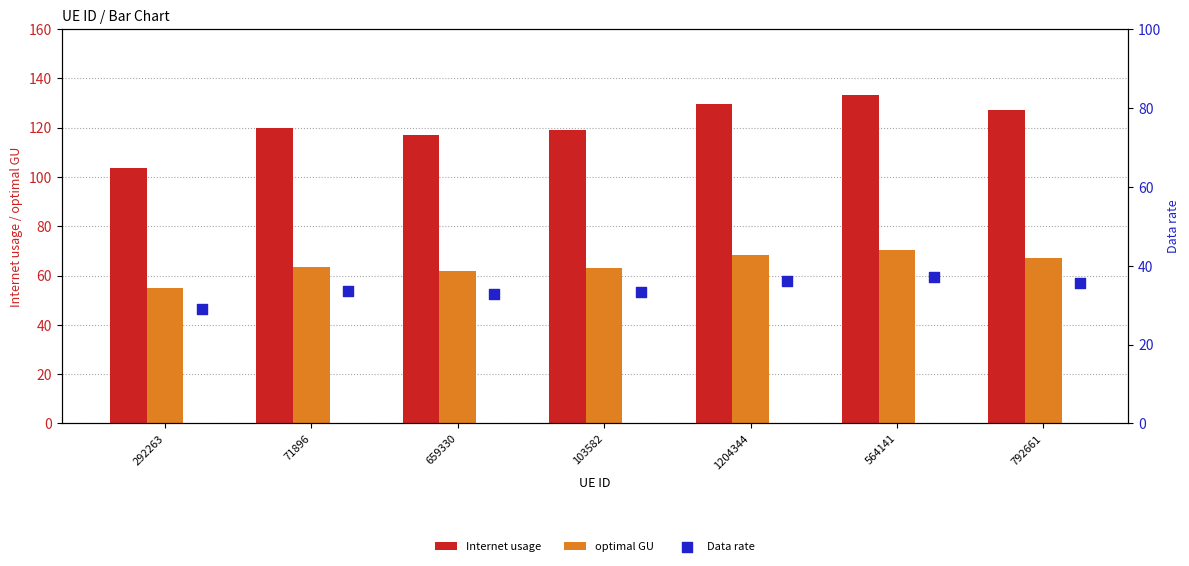

At how many categories does at least one series exceed 111?

6